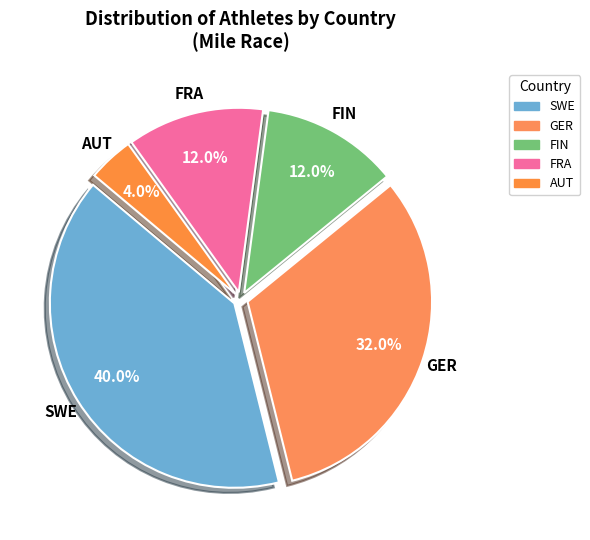

How many slices are in this pie chart?

5